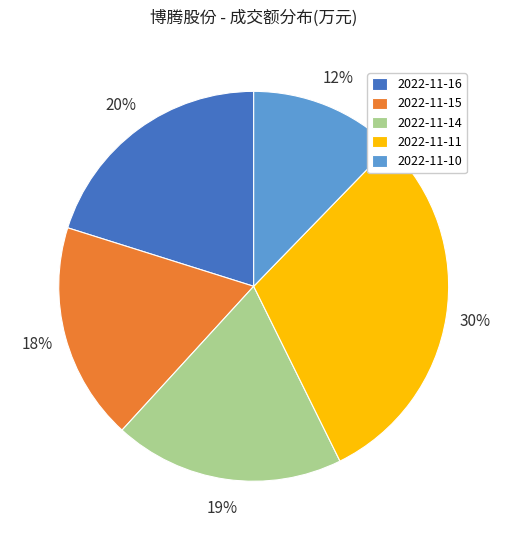

Is it true that 2022-11-14 is 30% of the pie?

False